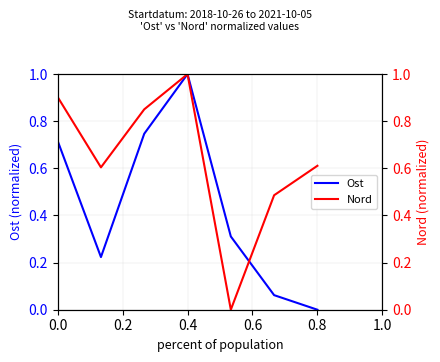

What is the highest value of the Nord series?

1.0